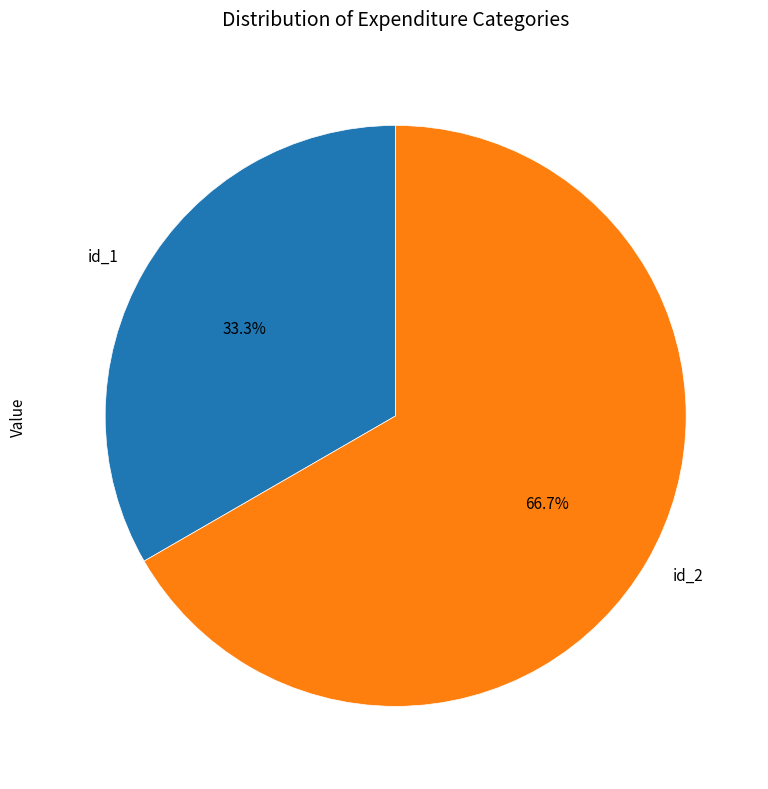

Which category accounts for the majority?

id_2